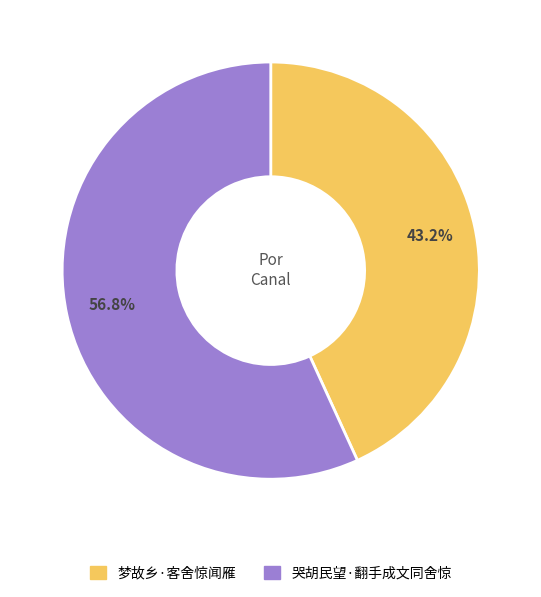

What is the smallest slice in the pie chart?

梦故乡·客舍惊闻雁